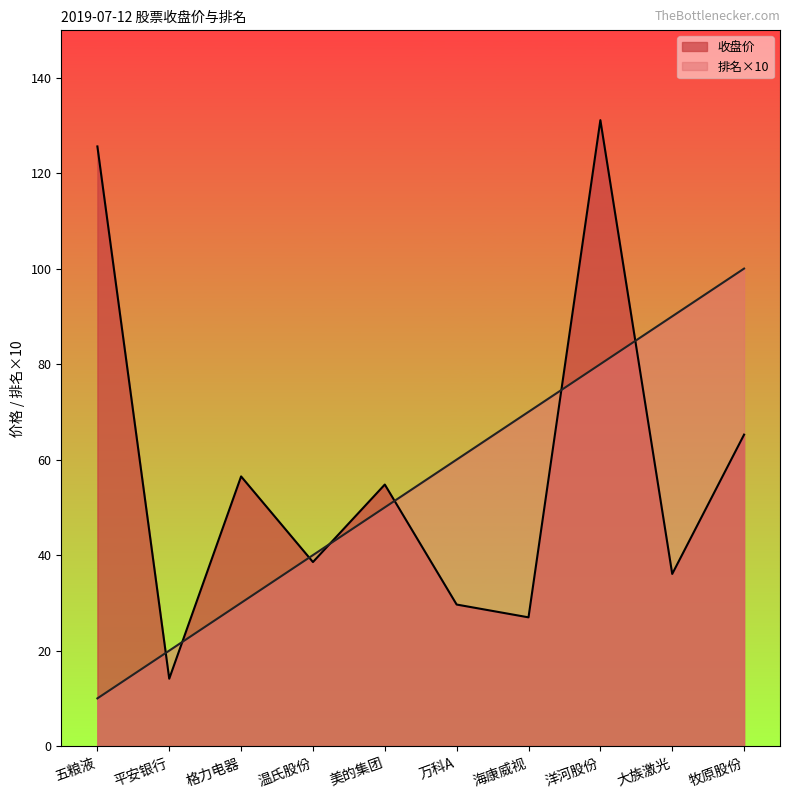

What is the lowest value of the 排名 series?

10.0